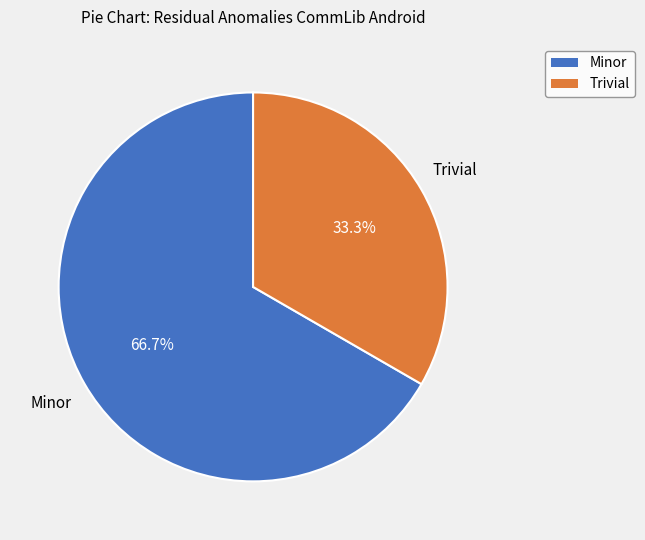

To the nearest percent, what percentage of the pie is Minor?

67%